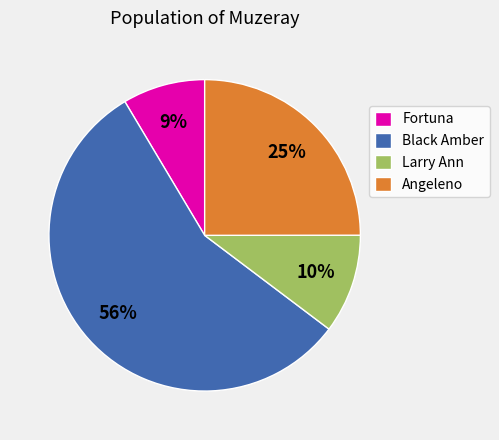

Do Fortuna and Angeleno together represent more than half of the pie?

No